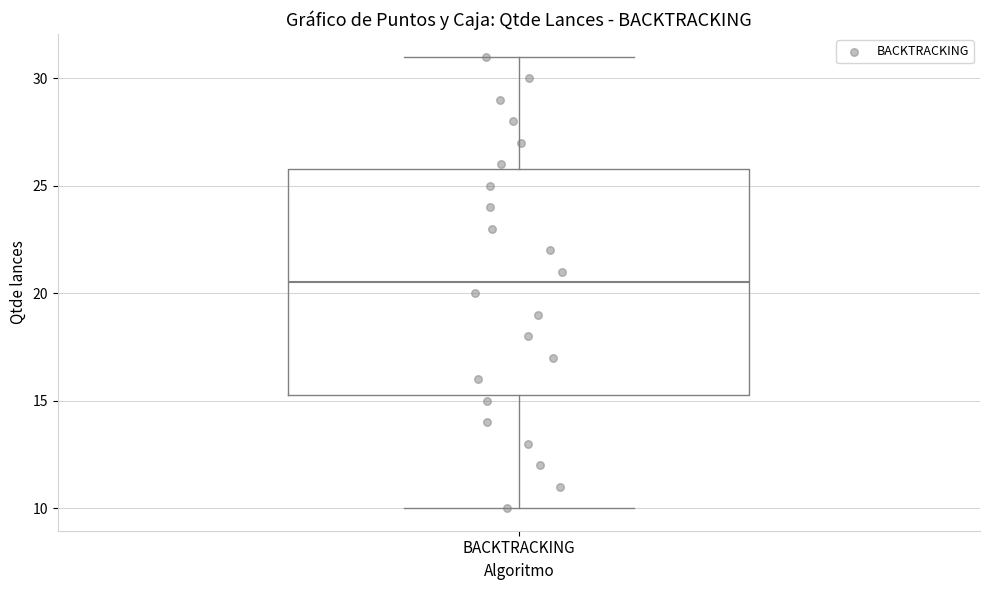

Read this box plot against the y-axis: the position of the median line, the range covered by the box, and the ends of both whiskers. The values are not printed on the chart, so give them approximately, as read against the axis.

median 20.5, box 15.5 to 26.0, whiskers 10.0 to 31.0